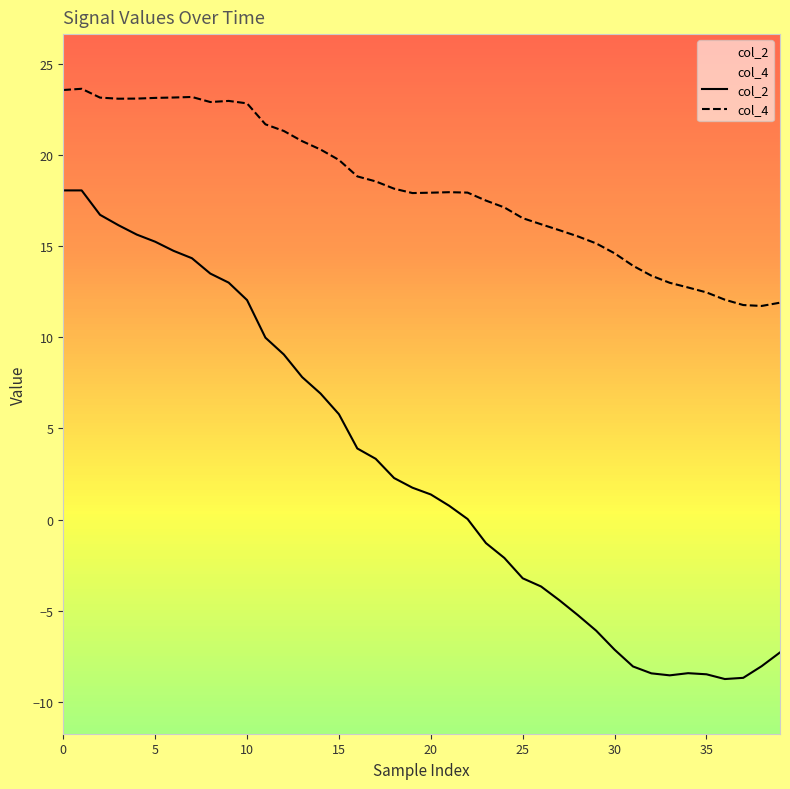

Is it true that col_4 equals 34.0 at 40?

False